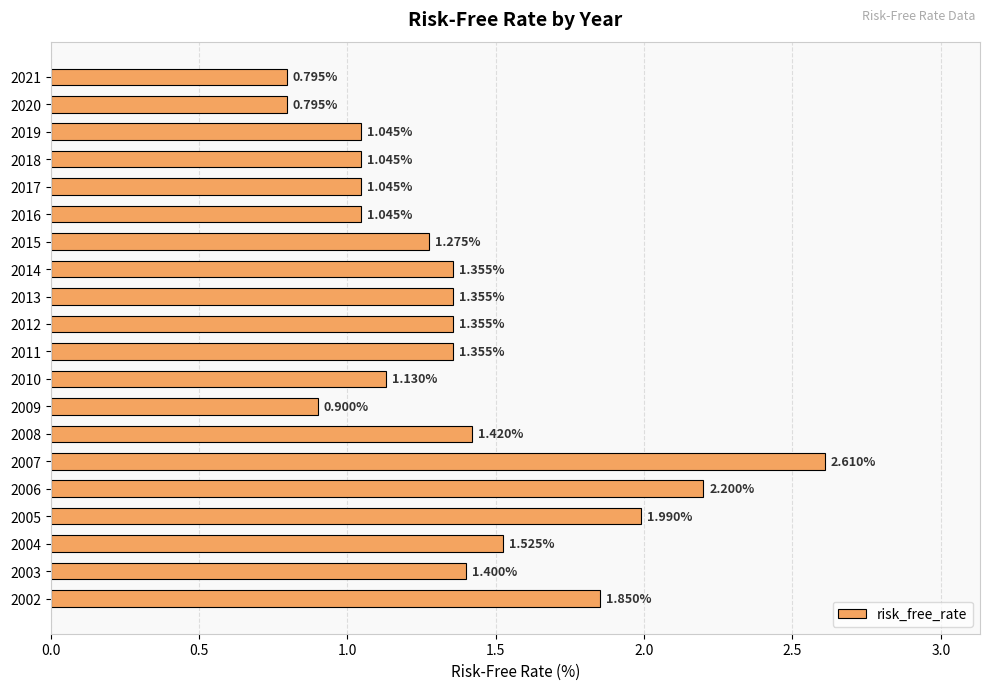

Which has a higher value, 2020 or 2002?

2002